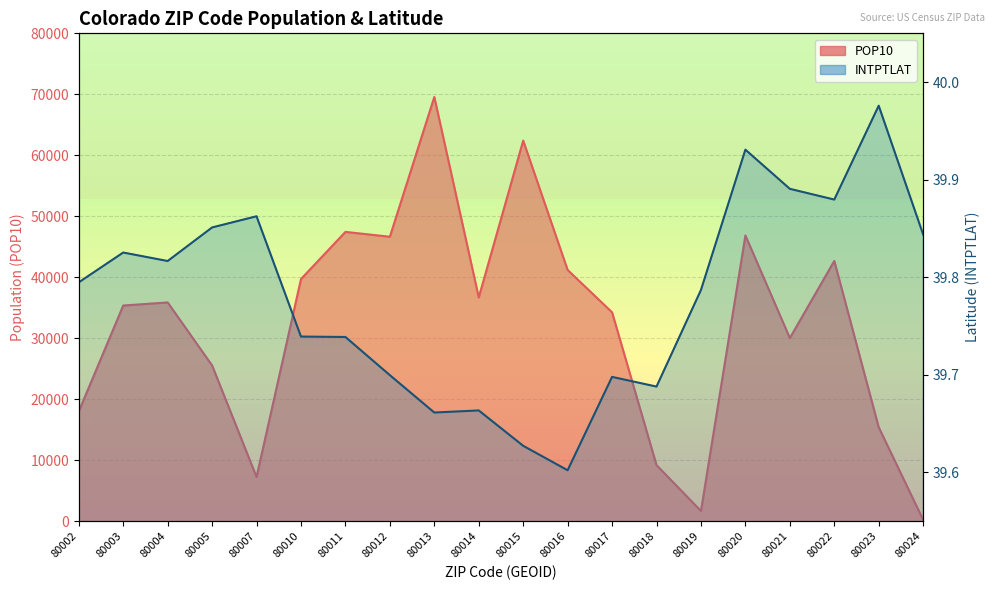

Rank the categories by INTPTLAT value from highest to lowest.

80023, 80020, 80021, 80022, 80007, 80005, 80024, 80003, 80004, 80002, 80019, 80010, 80011, 80012, 80017, 80018, 80014, 80013, 80015, 80016